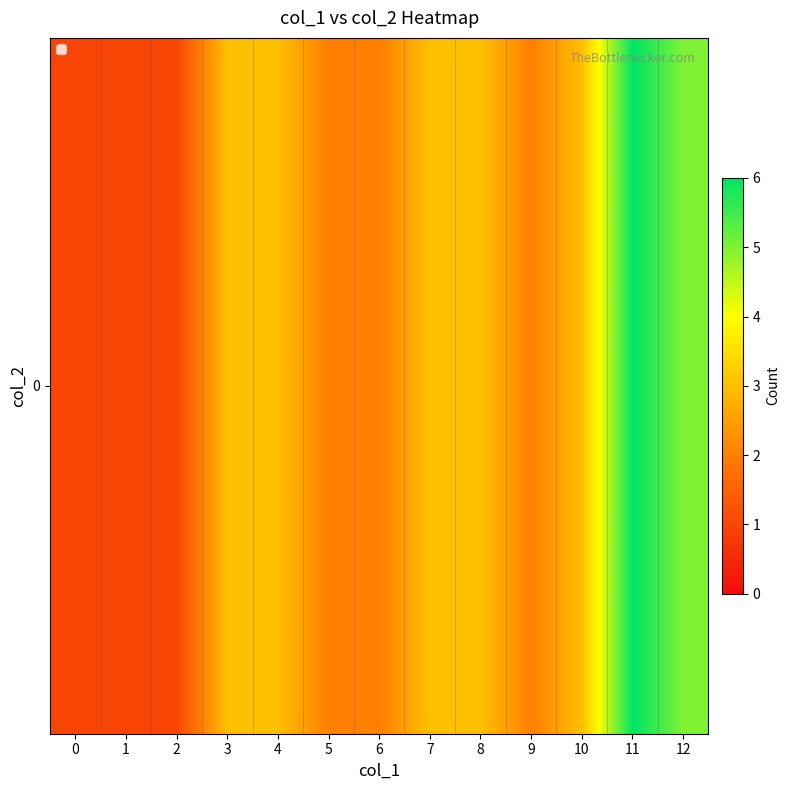

What is the ratio of the value at 4 to the value at 3?

1.0